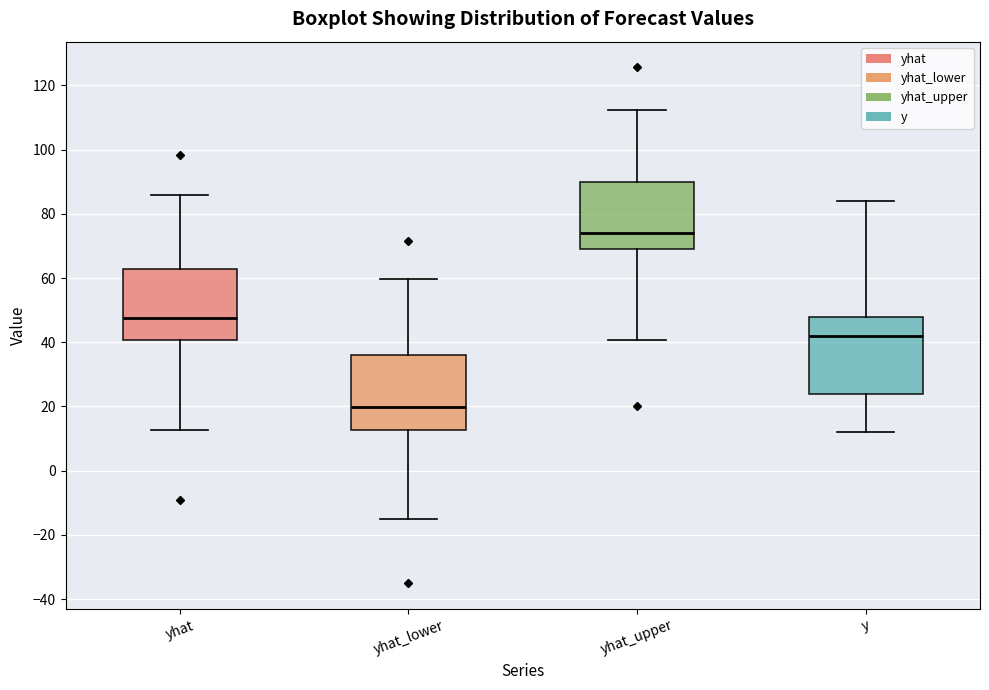

Which box has the lowest median line?

yhat_lower